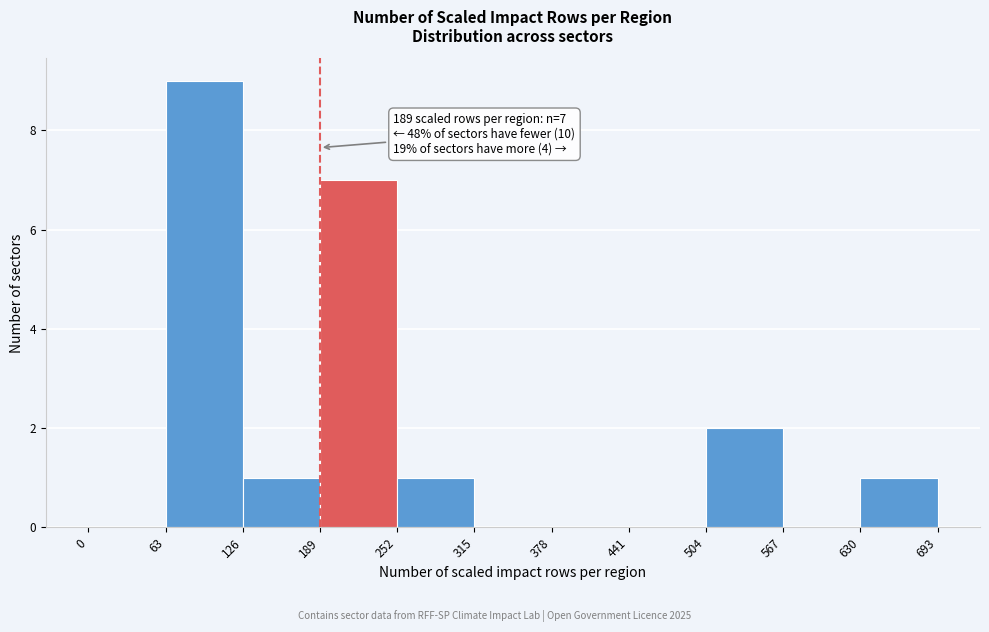

Over which range of the x-axis is the bar tallest?

63 to 126